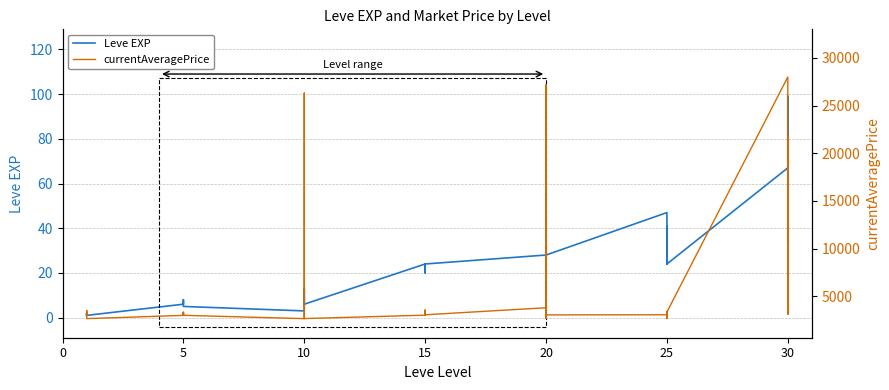

The currentAveragePrice series shows 4851 at 5. True or false?

False